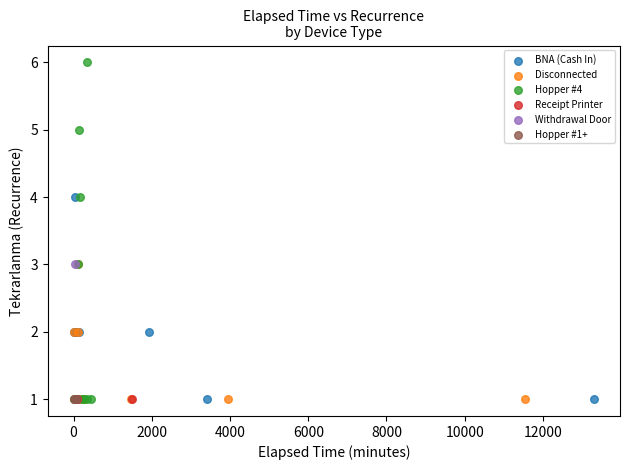

What are all the series names shown in the legend?

BNA (Cash In), Disconnected, Hopper #4, Receipt Printer, Withdrawal Door, Hopper #1+